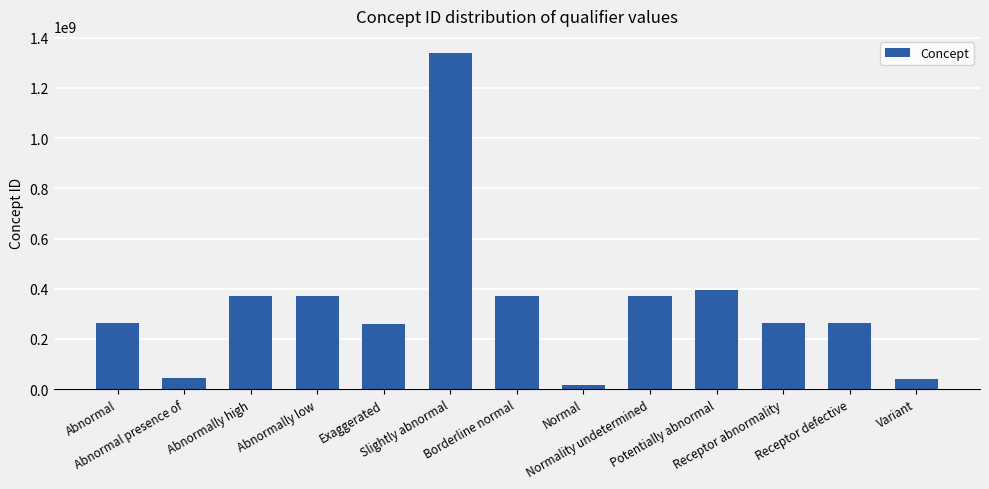

Which category has the highest value across all series?

Slightly abnormal